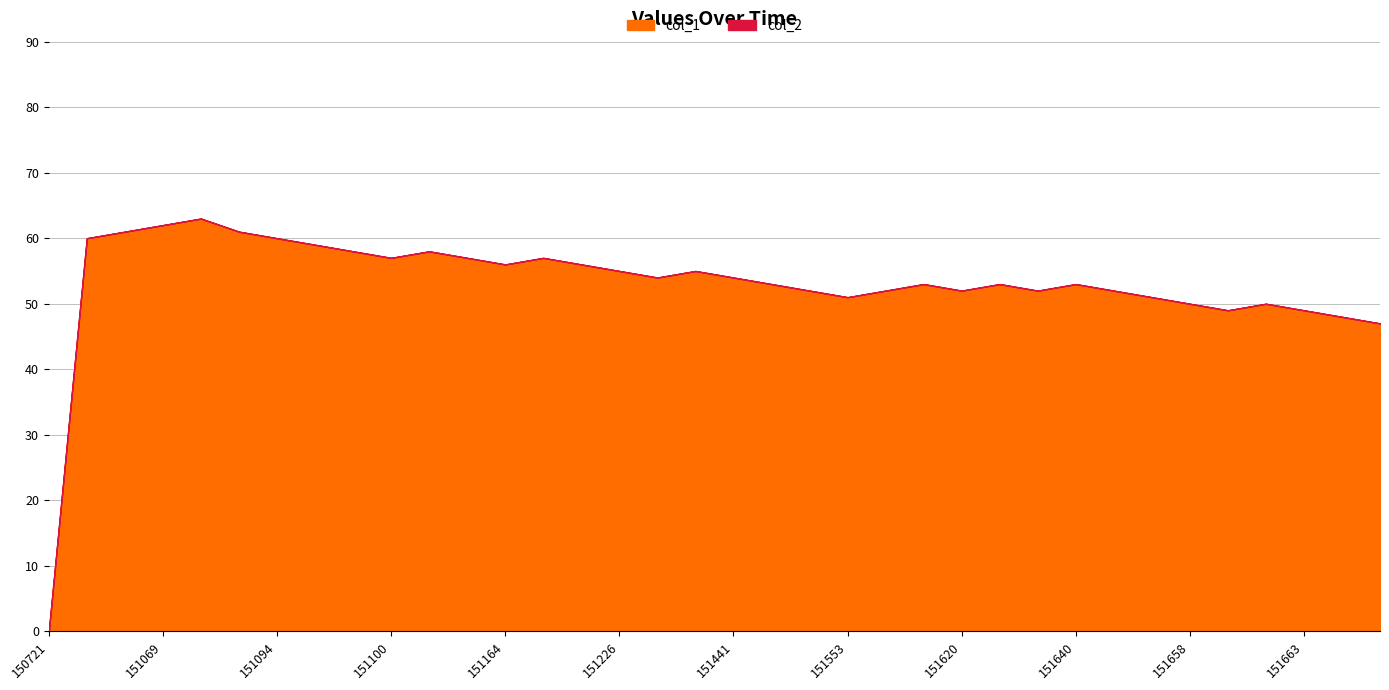

Reading left to right, extract all data points from this chart.

col_1: 0	60	61	62	63	61	60	59	58	57	58	57	56	57	56	55	54	55	54	53	52	51	52	53	52	53	52	53	52	51	50	49	50	49	48	47
col_2: 0	0	0	0	0	0	0	0	0	0	0	0	0	0	0	0	0	0	0	0	0	0	0	0	0	0	0	0	0	0	0	0	0	0	0	0